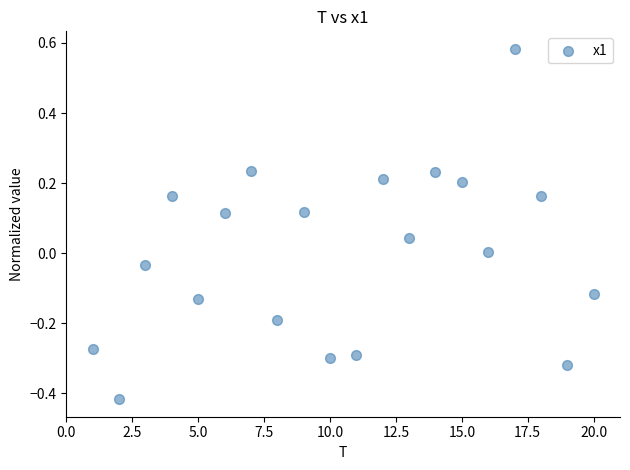

What is the range of X values (max minus min)?

19.0